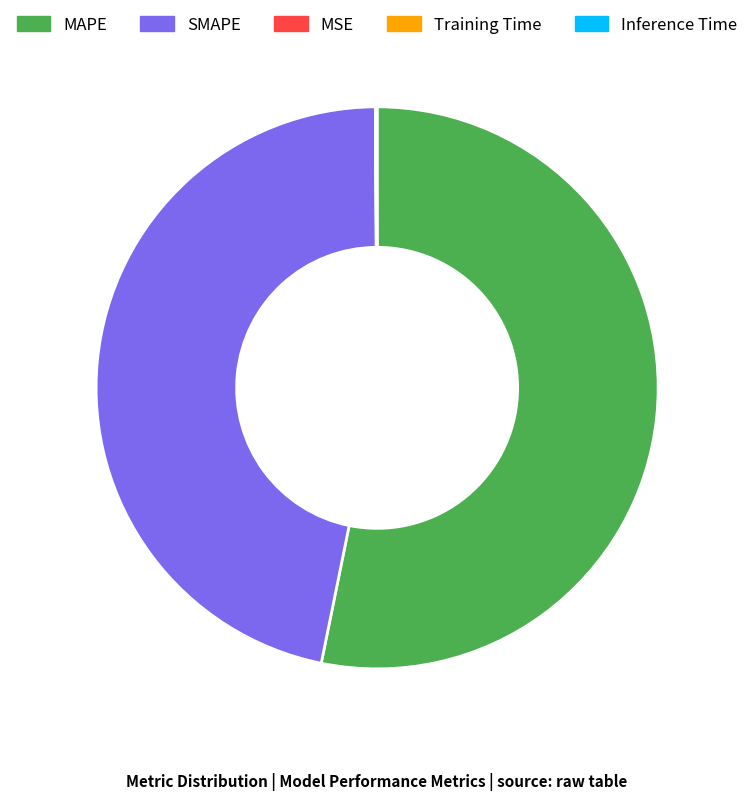

Which has a higher value, SMAPE or MAPE?

MAPE